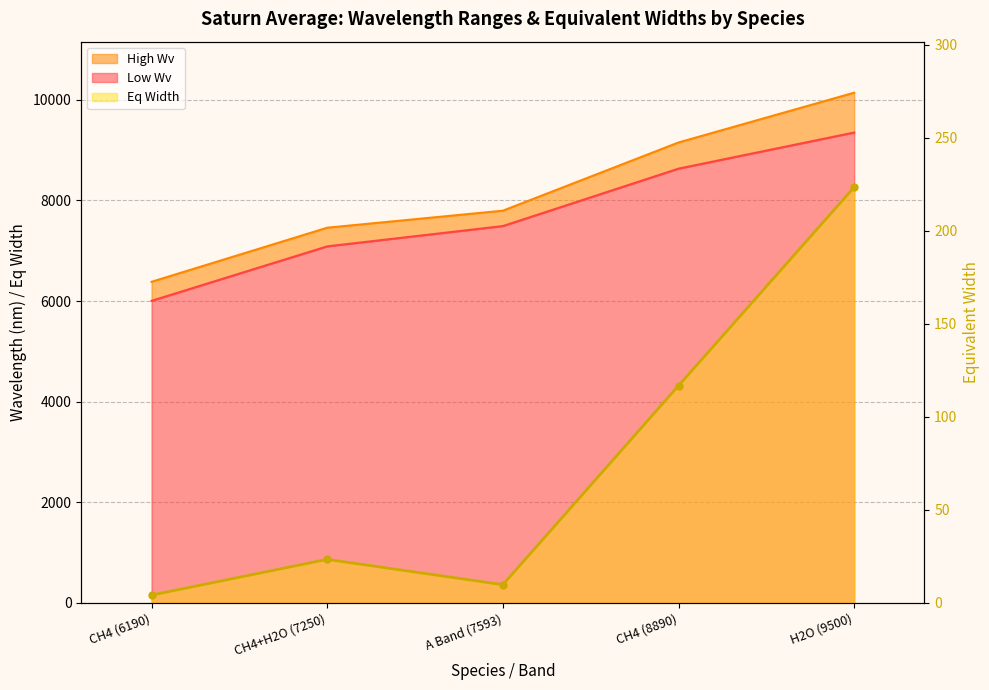

What is the maximum value for Eq Width?

223.4